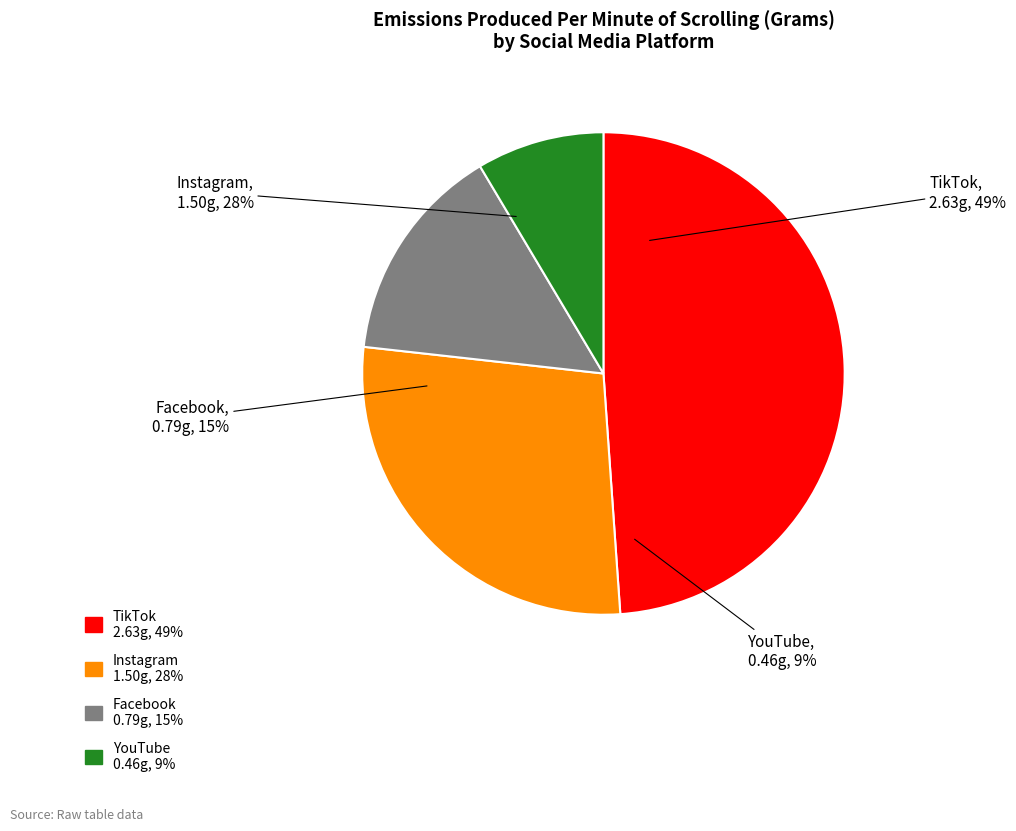

To the nearest percent, what percentage of the pie is Facebook?

15%